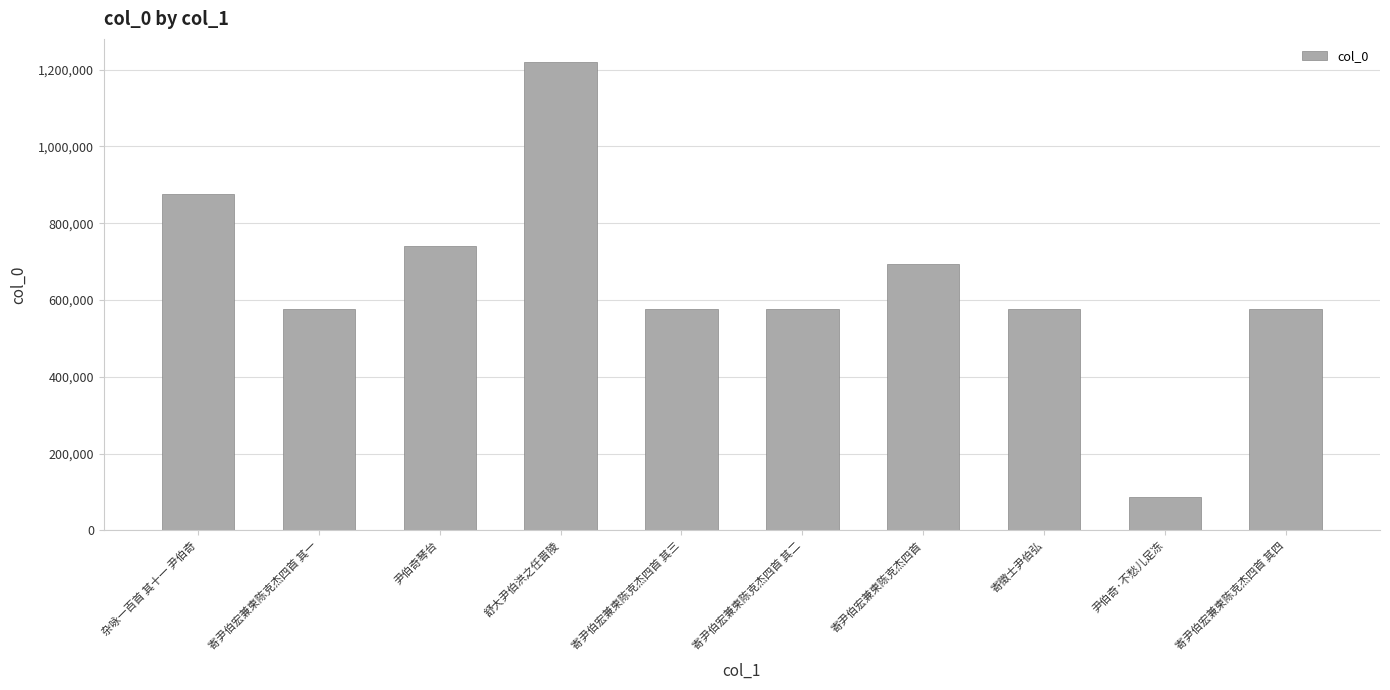

What is the change in value from 寄尹伯宏兼柬陈克杰四首 其二 to 寄尹伯宏兼柬陈克杰四首 其四?

+2